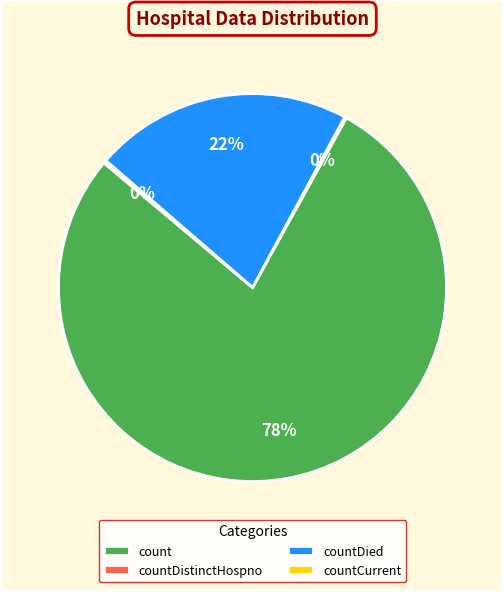

Which has a higher value, count or countDied?

count